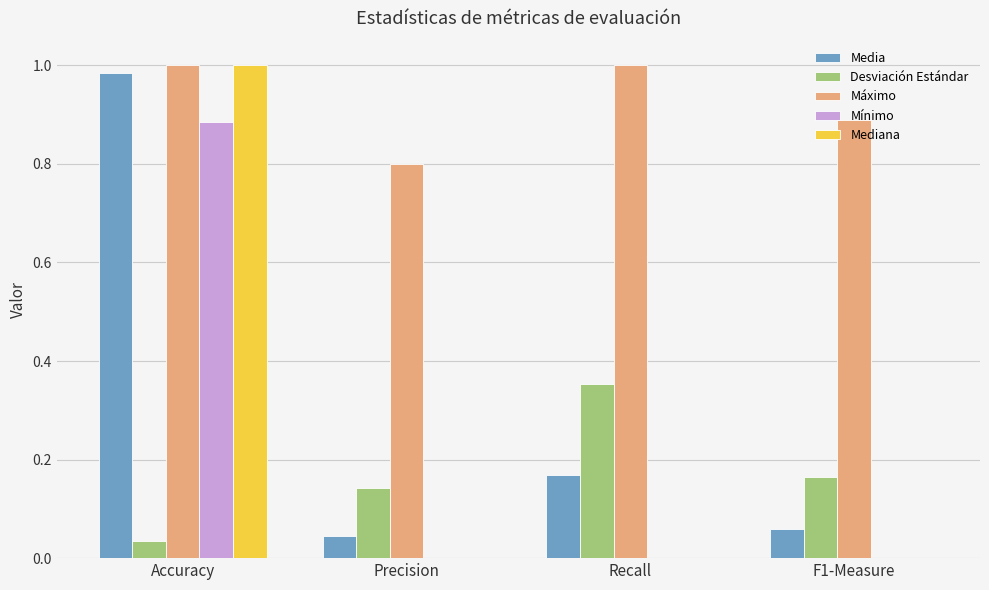

The Mediana series shows 0.4 at F1-Measure. True or false?

False